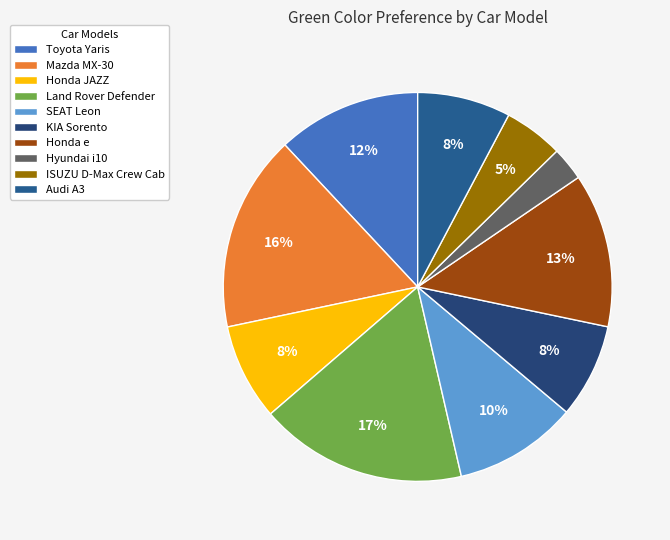

What portion of the pie excludes Land Rover Defender?

82.7%